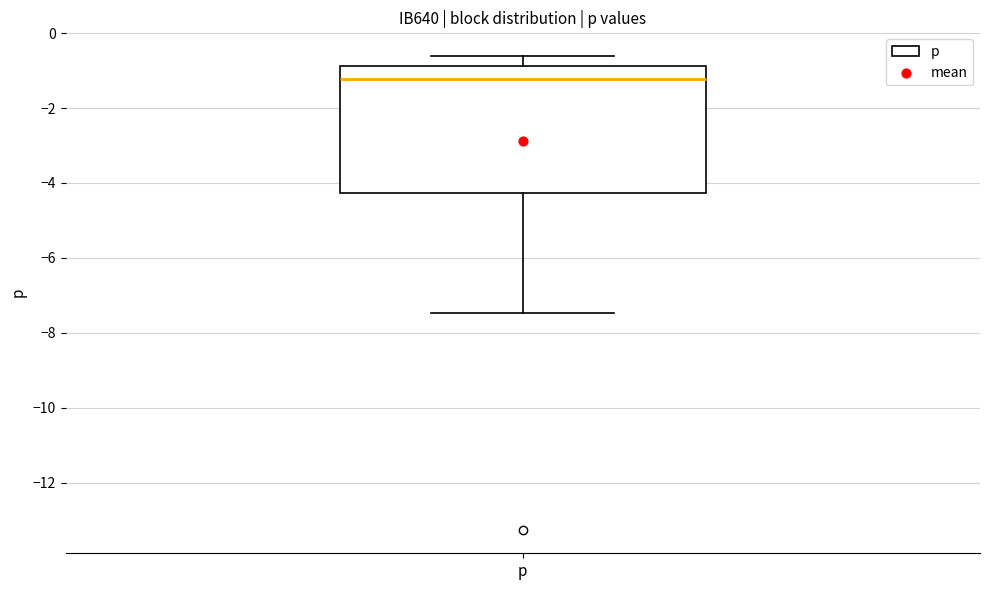

Read this box plot against the y-axis: the position of the median line, the range covered by the box, and the ends of both whiskers. The values are not printed on the chart, so give them approximately, as read against the axis.

median -1.2, box -4.2 to -0.8, whiskers -7.4 to -0.6